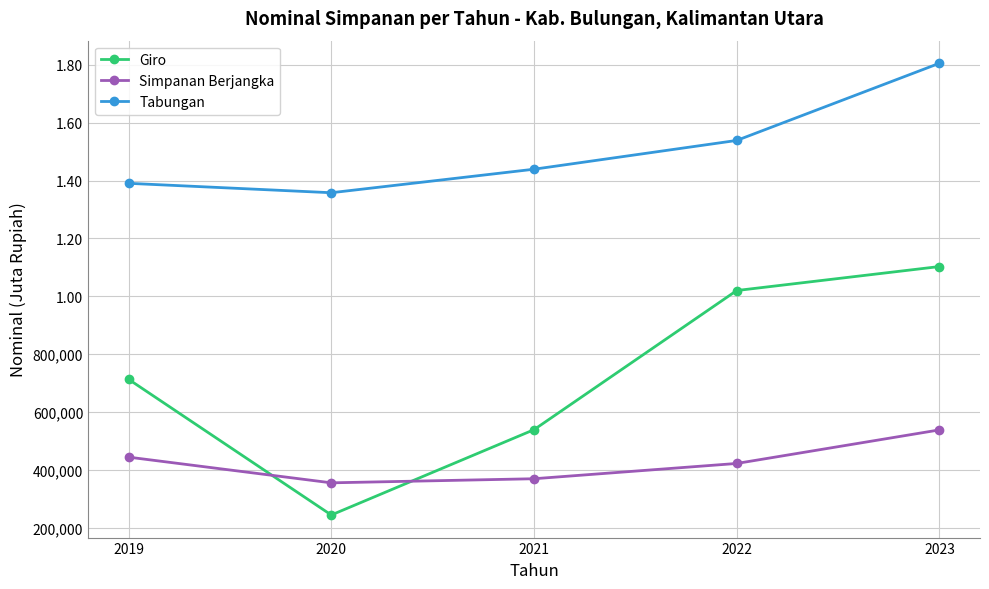

What are all the series names shown in the legend?

Giro, Simpanan Berjangka, Tabungan